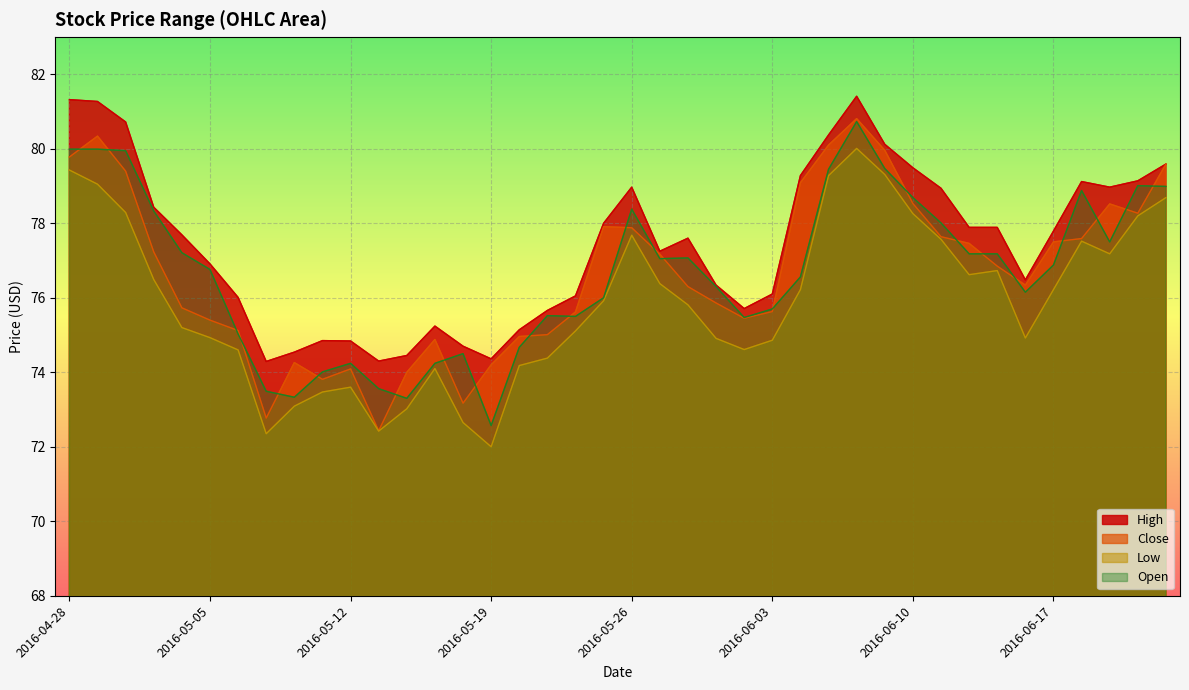

List the series in order of their peak value, lowest first.

Low, Open, Close, High